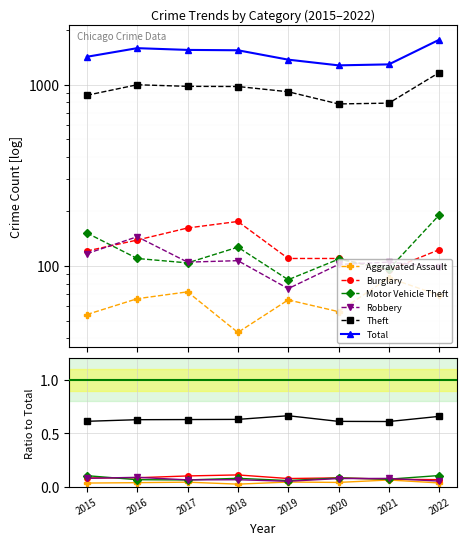

Reading left to right, extract all data points from this chart.

Aggravated Assault: 0.0	0.0	0.0	0.0	0.0	0.0	0.1	0.0
Burglary: 0.1	0.1	0.1	0.1	0.1	0.1	0.1	0.1
Motor Vehicle Theft: 0.1	0.1	0.1	0.1	0.1	0.1	0.1	0.1
Robbery: 0.1	0.1	0.1	0.1	0.1	0.1	0.1	0.1
Theft: 0.6	0.6	0.6	0.6	0.7	0.6	0.6	0.7
Total: 1425.0	1590.0	1555.0	1548.0	1374.0	1278.0	1294.0	1769.0